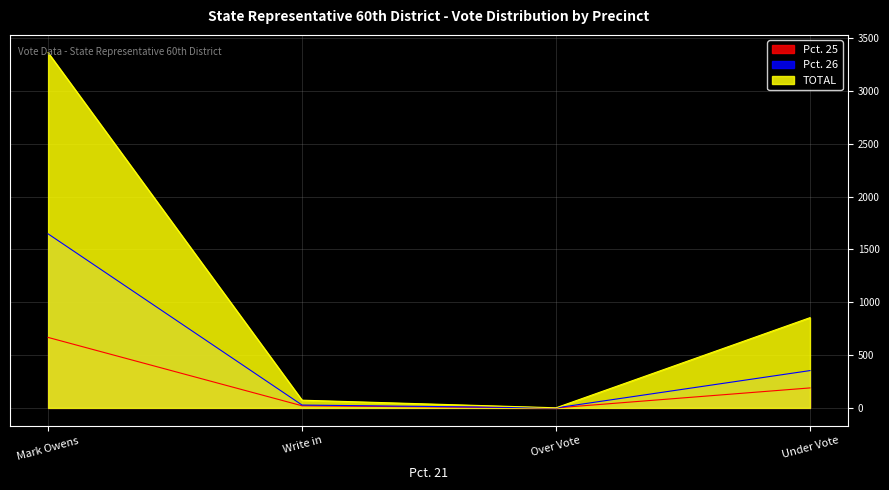

True or false: Pct. 25 has more than 1 points higher than both neighbors.

False